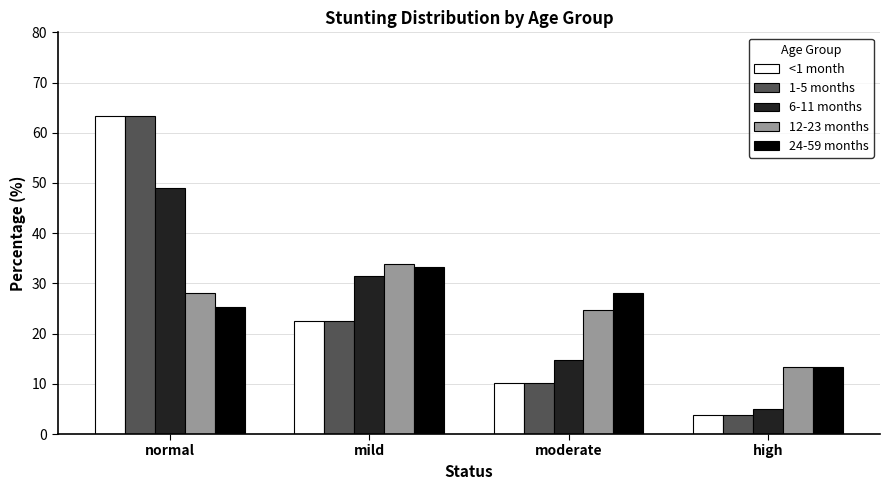

True or false: 12-23 months has a value of 48.6 at normal.

False